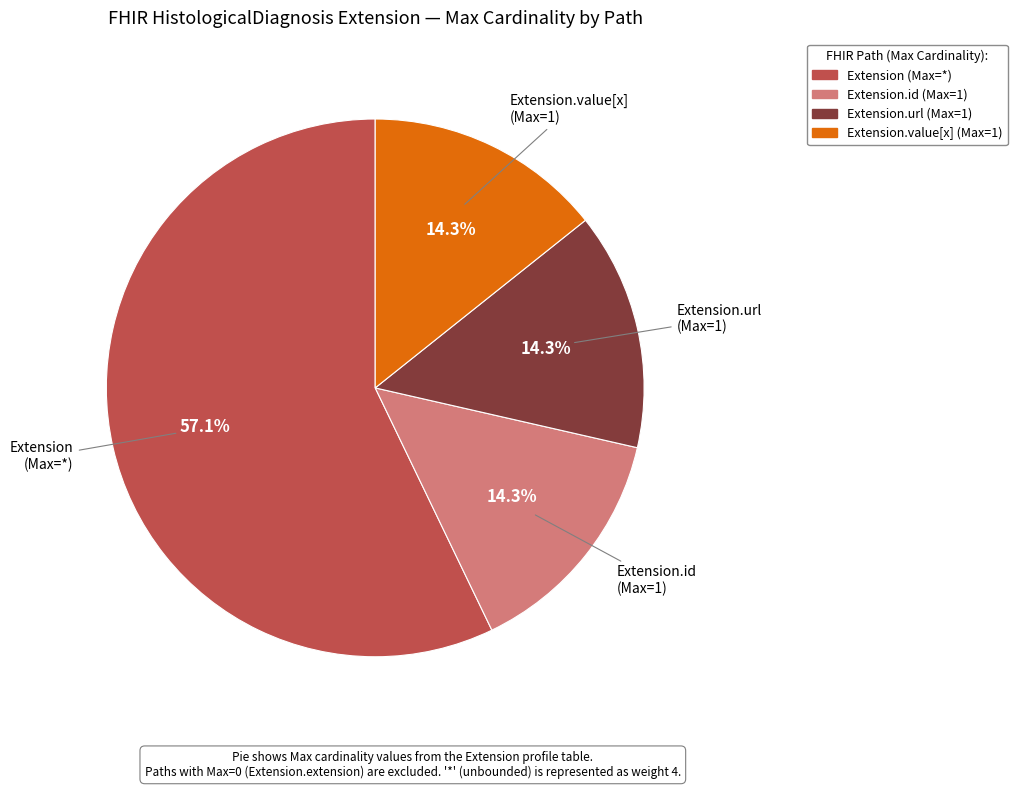

Is there any slice that represents more than half of the pie?

Yes